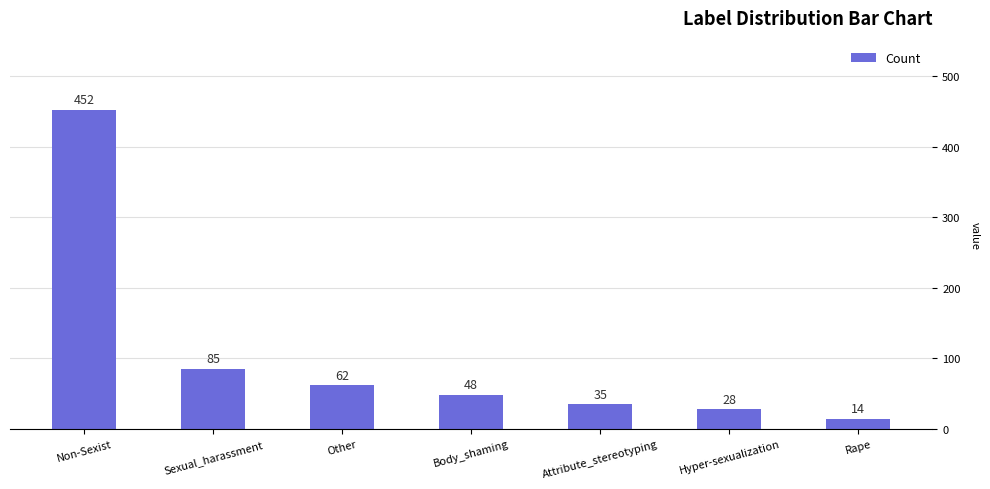

What is the label of the 2nd bar from the right?

Hyper-sexualization